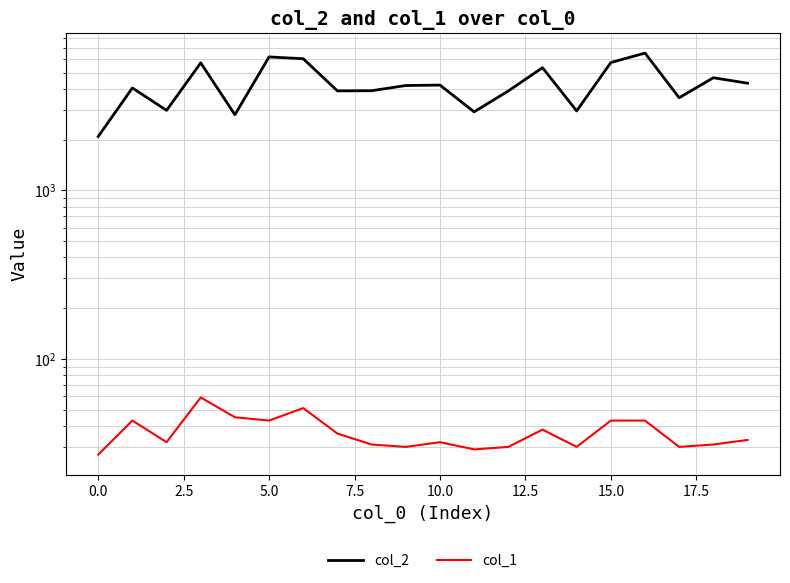

True or false: col_1 and col_2 cross at least once.

False